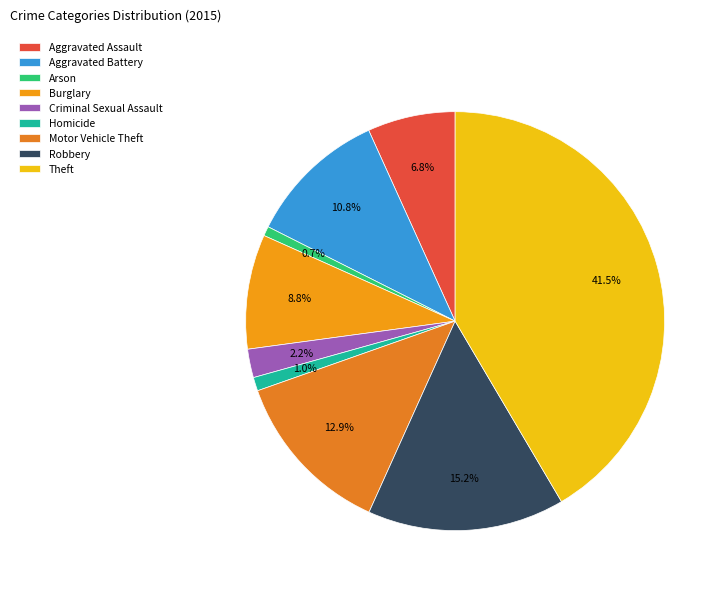

Approximately how many times larger is the value at Theft compared to Motor Vehicle Theft?

3.2